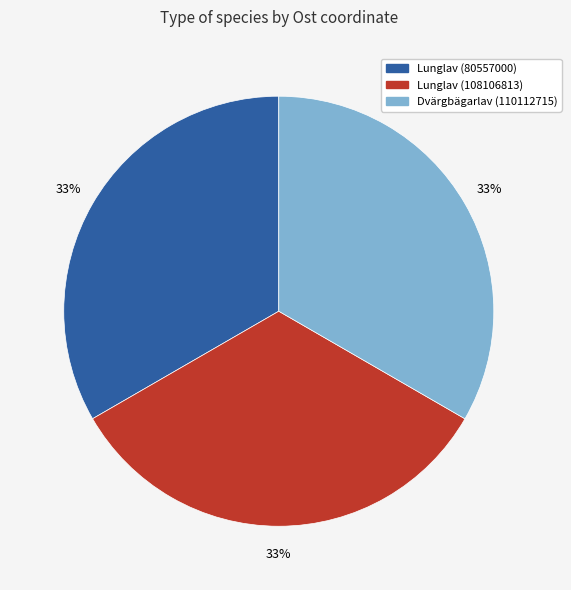

Is there a majority slice in this chart?

No